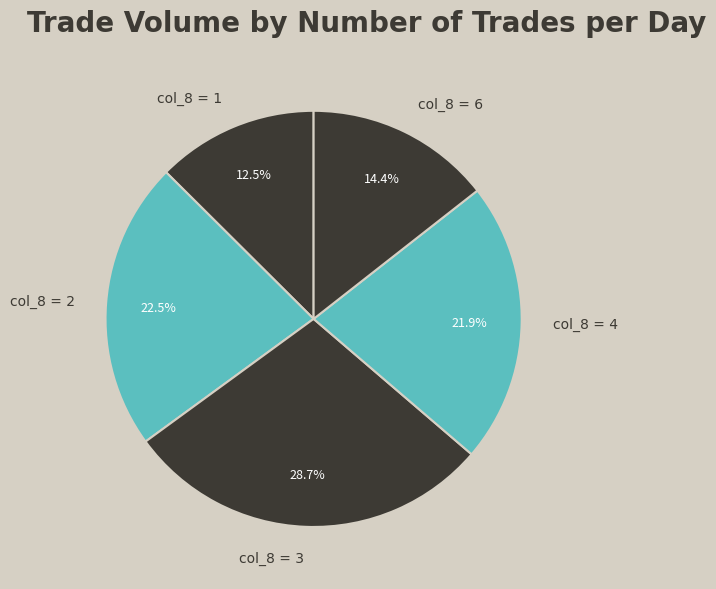

Do col_8 = 2 and col_8 = 3 together represent more than half of the pie?

Yes